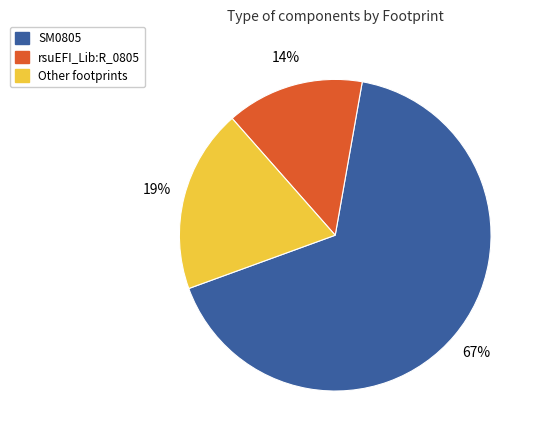

How many segments does this pie chart have?

3